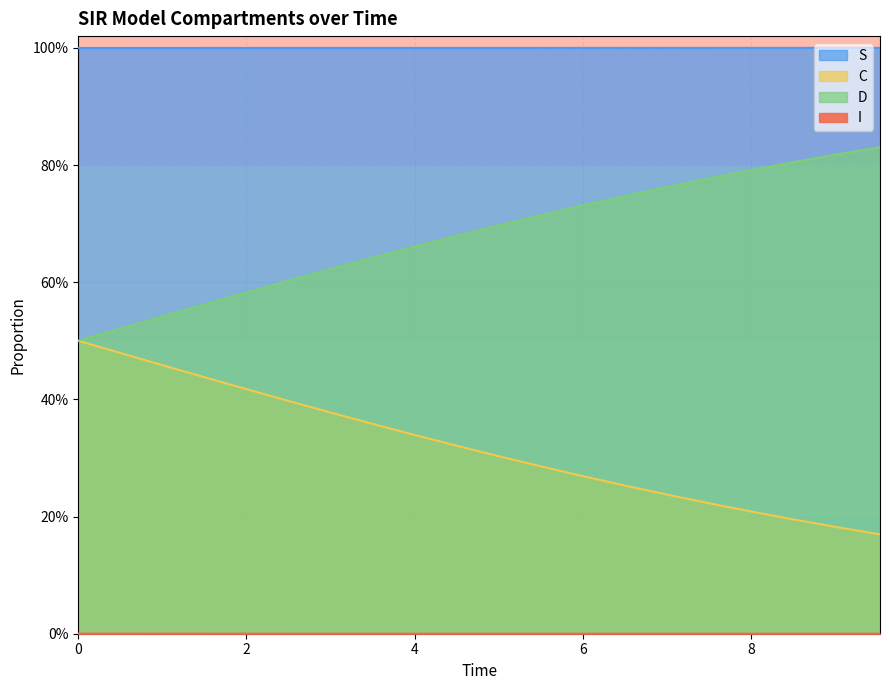

Rank the series by their maximum value, from highest to lowest.

S, D, C, I